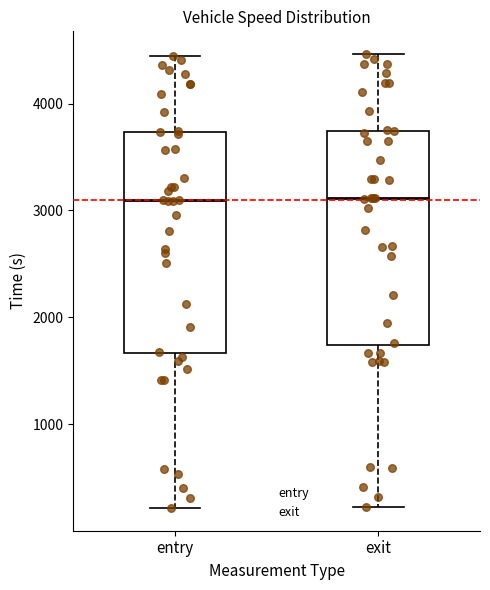

Where does the upper whisker of the box for exit end on the y-axis? The values are not printed on the chart, so give them approximately, as read against the axis.

4500